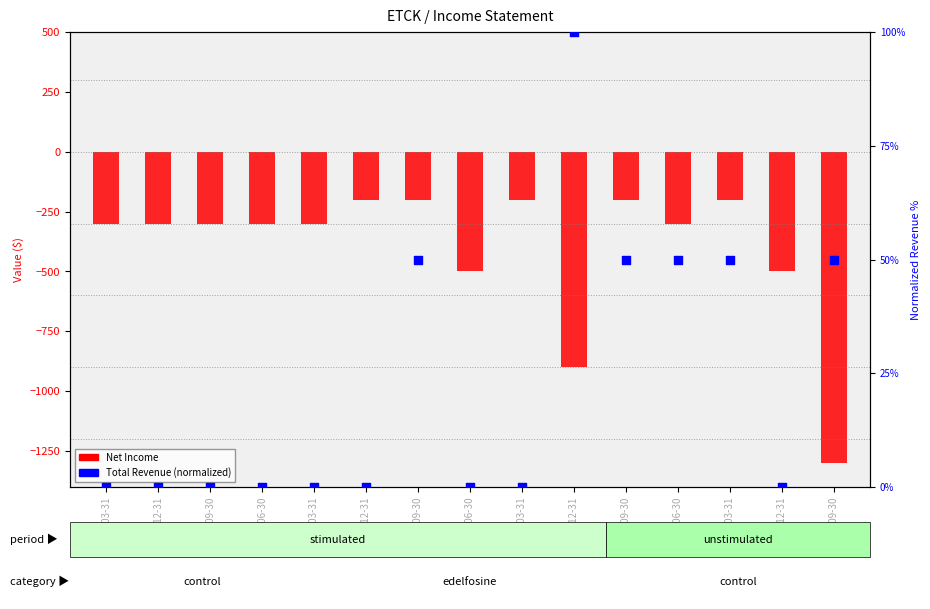

Which series contains the lowest Y value?

Net Income